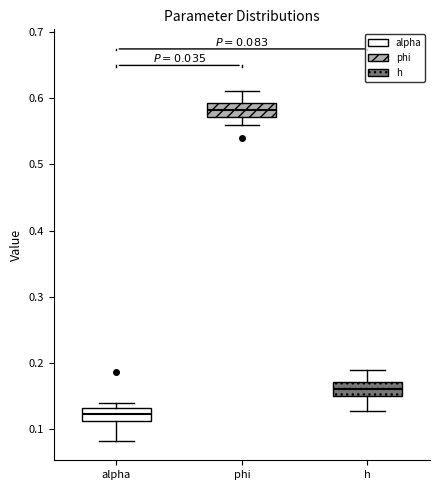

Which box's median line is the lowest?

alpha